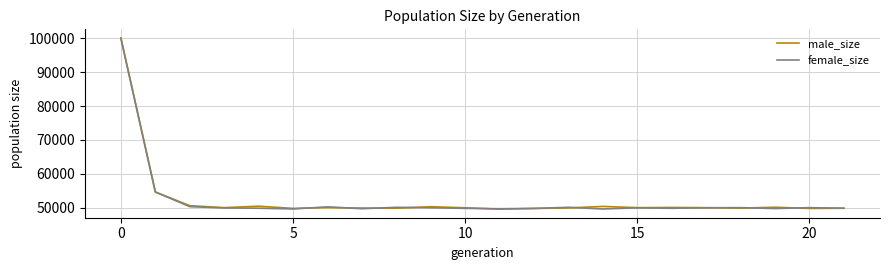

What is the highest value of the female_size series?

99896